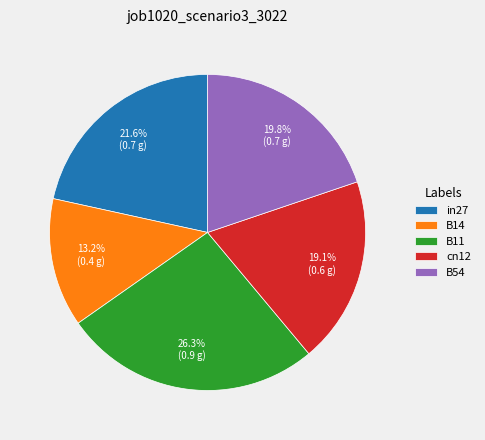

Which category has the biggest portion of the pie?

B11